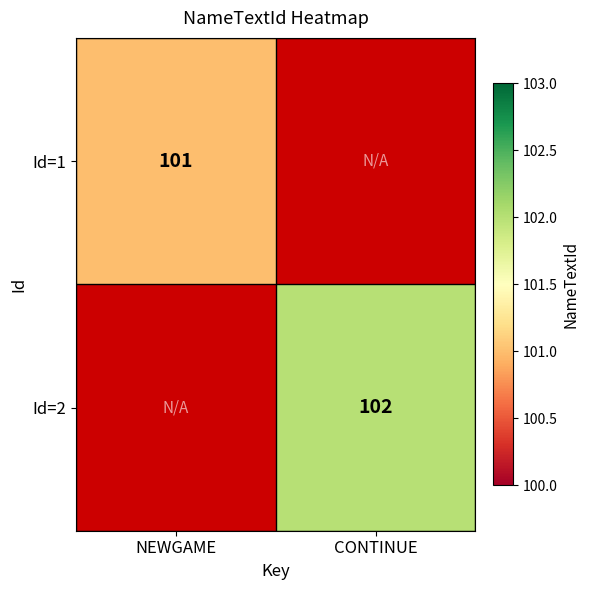

The Id=2 series shows 23 at CONTINUE. True or false?

False